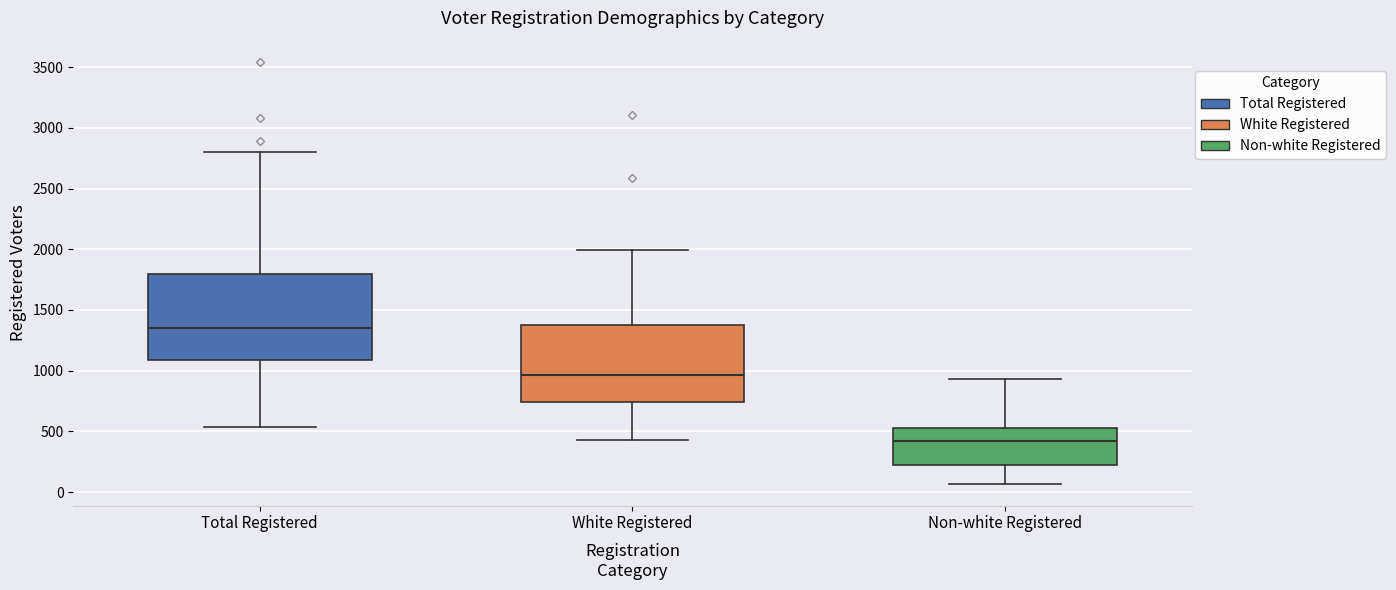

Reading left to right, read every box against the y-axis: the position of its median line, the range the box covers, and the ends of its whiskers. The values are not printed on the chart, so give them approximately, as read against the axis.

Total Registered: median 1350, box 1100 to 1800, whiskers 550 to 2800
White Registered: median 950, box 750 to 1400, whiskers 450 to 2000
Non-white Registered: median 400, box 200 to 500, whiskers 50 to 950